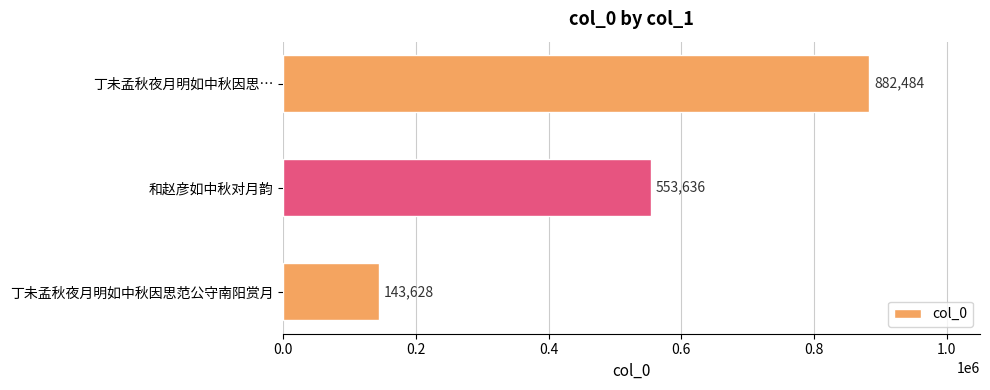

Reading top to bottom, extract all data points from this chart.

882484	553636	143628